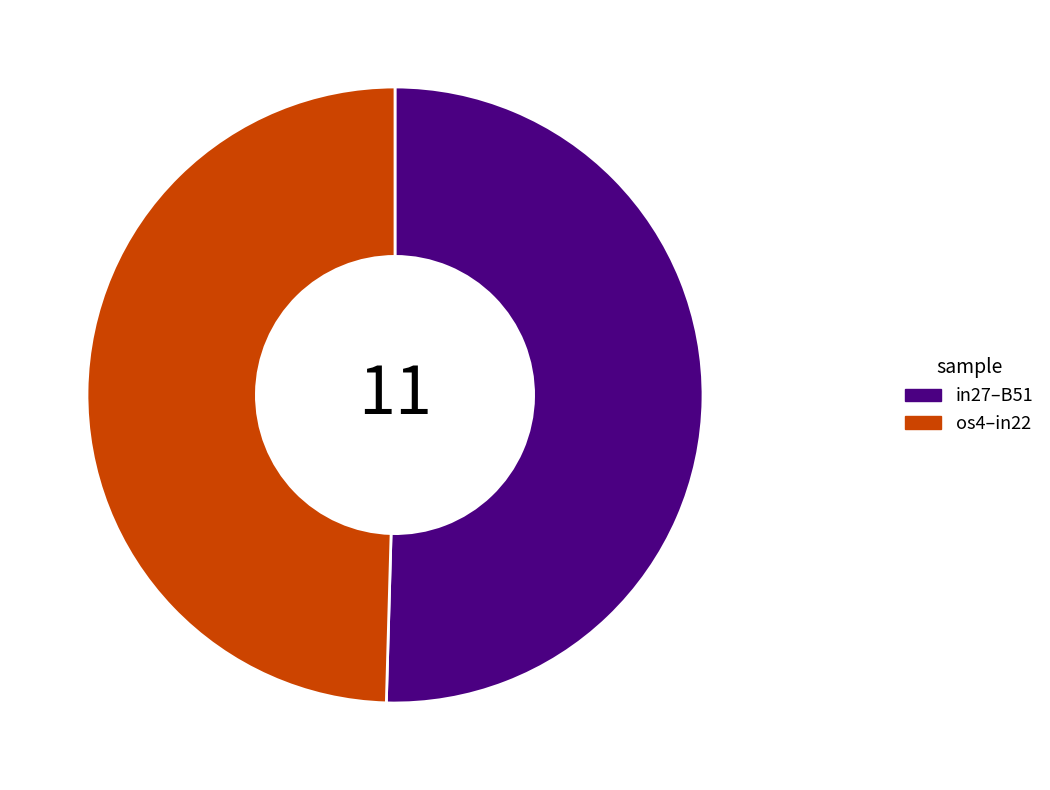

What is the smallest slice in the pie chart?

os4–in22